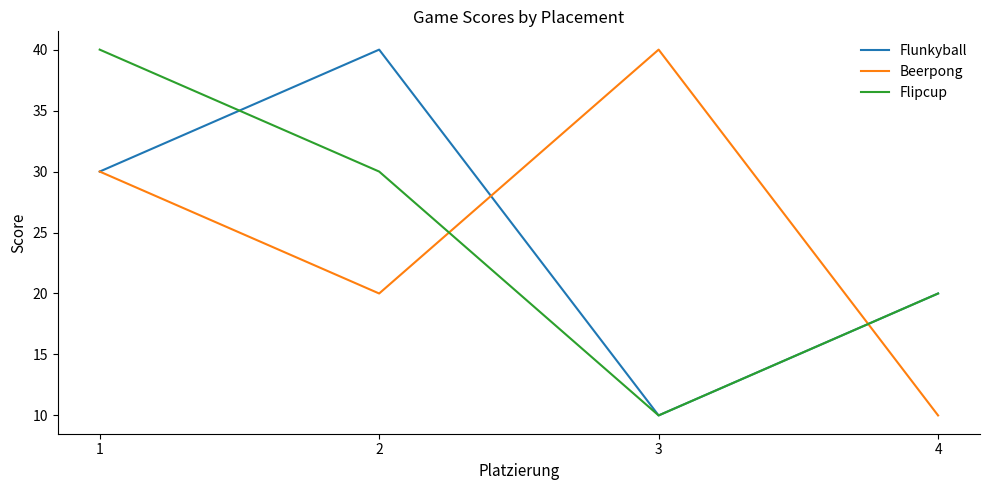

The Flunkyball series shows 18 at 3. True or false?

False